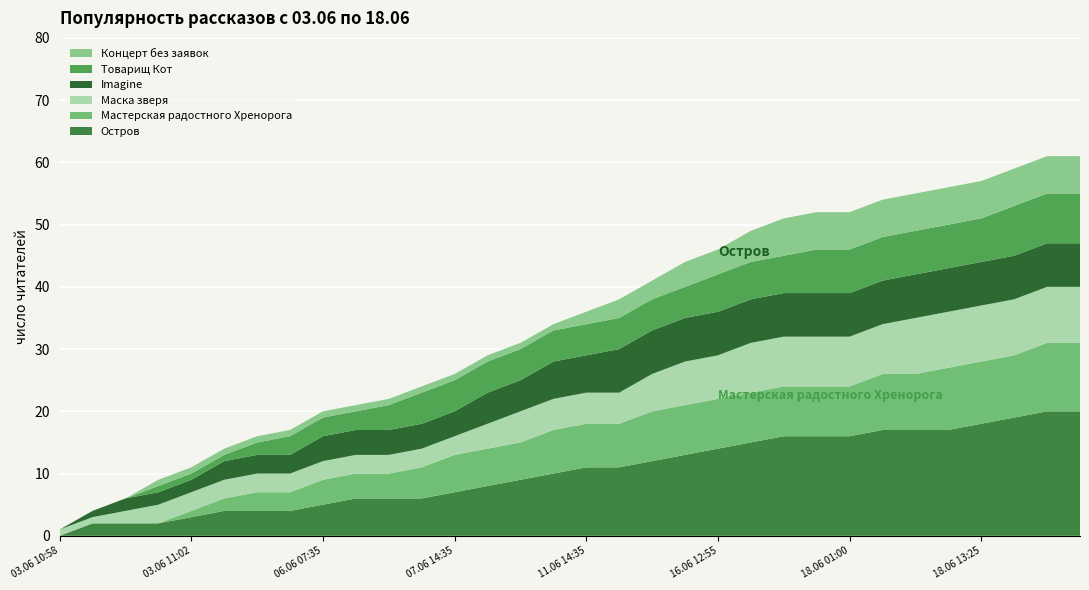

Reading left to right, transcribe all the data shown in this chart.

Остров: 03.06 10:58=0	03.06 10:59=2	03.06 11:00=2	03.06 11:01=2	03.06 11:02=3	03.06 12:10=4	03.06 19:50=4	04.06 22:20=4	06.06 07:35=5	06.06 10:50=6	06.06 13:25=6	06.06 18:50=6	07.06 14:35=7	09.06 19:20=8	09.06 23:30=9	10.06 16:15=10	11.06 14:35=11	12.06 09:35=11	12.06 16:30=12	15.06 23:40=13	16.06 12:55=14	16.06 19:10=15	17.06 15:25=16	18.06 00:20=16	18.06 01:00=16	18.06 03:50=17	18.06 09:25=17	18.06 10:00=17	18.06 13:25=18	18.06 16:05=19	18.06 16:30=20	18.06 18:20=20
Мастерская радостного Хренорога: 03.06 10:58=0	03.06 10:59=0	03.06 11:00=0	03.06 11:01=0	03.06 11:02=1	03.06 12:10=2	03.06 19:50=3	04.06 22:20=3	06.06 07:35=4	06.06 10:50=4	06.06 13:25=4	06.06 18:50=5	07.06 14:35=6	09.06 19:20=6	09.06 23:30=6	10.06 16:15=7	11.06 14:35=7	12.06 09:35=7	12.06 16:30=8	15.06 23:40=8	16.06 12:55=8	16.06 19:10=8	17.06 15:25=8	18.06 00:20=8	18.06 01:00=8	18.06 03:50=9	18.06 09:25=9	18.06 10:00=10	18.06 13:25=10	18.06 16:05=10	18.06 16:30=11	18.06 18:20=11
Маска зверя: 03.06 10:58=1	03.06 10:59=1	03.06 11:00=2	03.06 11:01=3	03.06 11:02=3	03.06 12:10=3	03.06 19:50=3	04.06 22:20=3	06.06 07:35=3	06.06 10:50=3	06.06 13:25=3	06.06 18:50=3	07.06 14:35=3	09.06 19:20=4	09.06 23:30=5	10.06 16:15=5	11.06 14:35=5	12.06 09:35=5	12.06 16:30=6	15.06 23:40=7	16.06 12:55=7	16.06 19:10=8	17.06 15:25=8	18.06 00:20=8	18.06 01:00=8	18.06 03:50=8	18.06 09:25=9	18.06 10:00=9	18.06 13:25=9	18.06 16:05=9	18.06 16:30=9	18.06 18:20=9
Imagine: 03.06 10:58=0	03.06 10:59=1	03.06 11:00=2	03.06 11:01=2	03.06 11:02=2	03.06 12:10=3	03.06 19:50=3	04.06 22:20=3	06.06 07:35=4	06.06 10:50=4	06.06 13:25=4	06.06 18:50=4	07.06 14:35=4	09.06 19:20=5	09.06 23:30=5	10.06 16:15=6	11.06 14:35=6	12.06 09:35=7	12.06 16:30=7	15.06 23:40=7	16.06 12:55=7	16.06 19:10=7	17.06 15:25=7	18.06 00:20=7	18.06 01:00=7	18.06 03:50=7	18.06 09:25=7	18.06 10:00=7	18.06 13:25=7	18.06 16:05=7	18.06 16:30=7	18.06 18:20=7
Товарищ Кот: 03.06 10:58=0	03.06 10:59=0	03.06 11:00=0	03.06 11:01=1	03.06 11:02=1	03.06 12:10=1	03.06 19:50=2	04.06 22:20=3	06.06 07:35=3	06.06 10:50=3	06.06 13:25=4	06.06 18:50=5	07.06 14:35=5	09.06 19:20=5	09.06 23:30=5	10.06 16:15=5	11.06 14:35=5	12.06 09:35=5	12.06 16:30=5	15.06 23:40=5	16.06 12:55=6	16.06 19:10=6	17.06 15:25=6	18.06 00:20=7	18.06 01:00=7	18.06 03:50=7	18.06 09:25=7	18.06 10:00=7	18.06 13:25=7	18.06 16:05=8	18.06 16:30=8	18.06 18:20=8
Концерт без заявок: 03.06 10:58=0	03.06 10:59=0	03.06 11:00=0	03.06 11:01=1	03.06 11:02=1	03.06 12:10=1	03.06 19:50=1	04.06 22:20=1	06.06 07:35=1	06.06 10:50=1	06.06 13:25=1	06.06 18:50=1	07.06 14:35=1	09.06 19:20=1	09.06 23:30=1	10.06 16:15=1	11.06 14:35=2	12.06 09:35=3	12.06 16:30=3	15.06 23:40=4	16.06 12:55=4	16.06 19:10=5	17.06 15:25=6	18.06 00:20=6	18.06 01:00=6	18.06 03:50=6	18.06 09:25=6	18.06 10:00=6	18.06 13:25=6	18.06 16:05=6	18.06 16:30=6	18.06 18:20=6